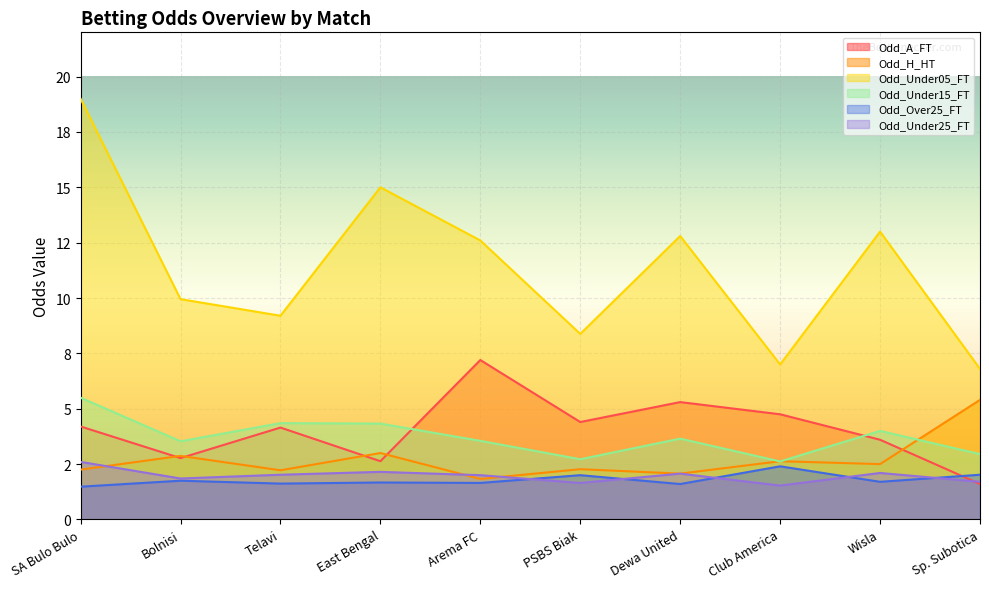

What is the difference between the Odd_Under15_FT values at Dewa United and Club America?

1.0